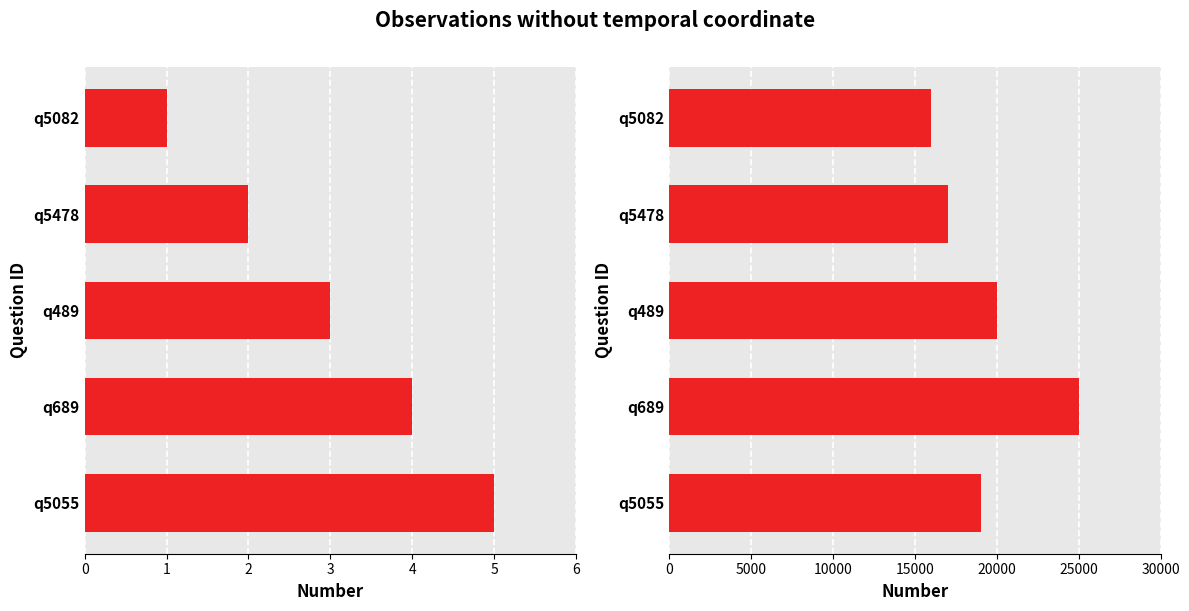

What is the lowest value of the elapsed_time series?

16000